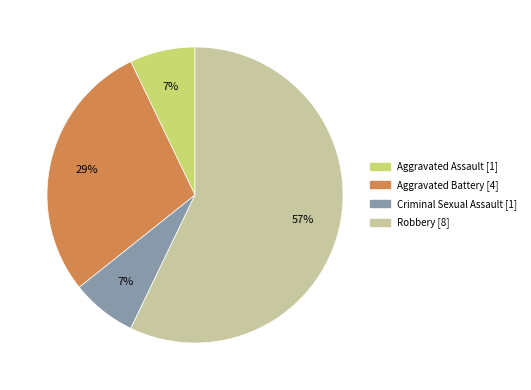

Do Aggravated Battery and Criminal Sexual Assault together represent more than half of the pie?

No